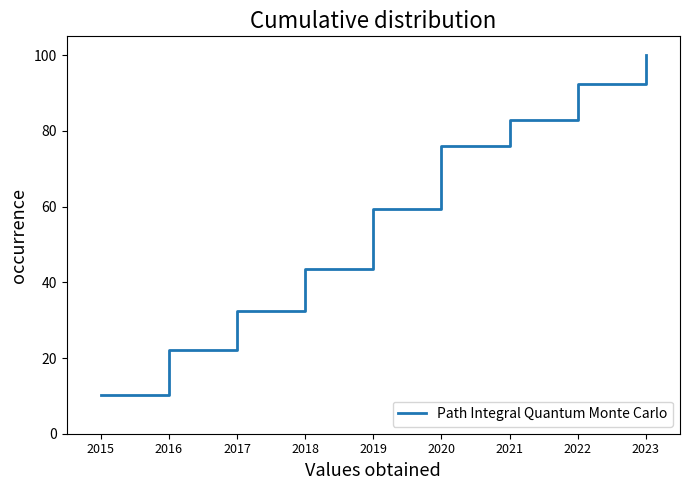

Reading right to left, extract all data points from this chart.

100.0	92.5	83.0	76.0	59.5	43.5	32.5	22.2	10.1